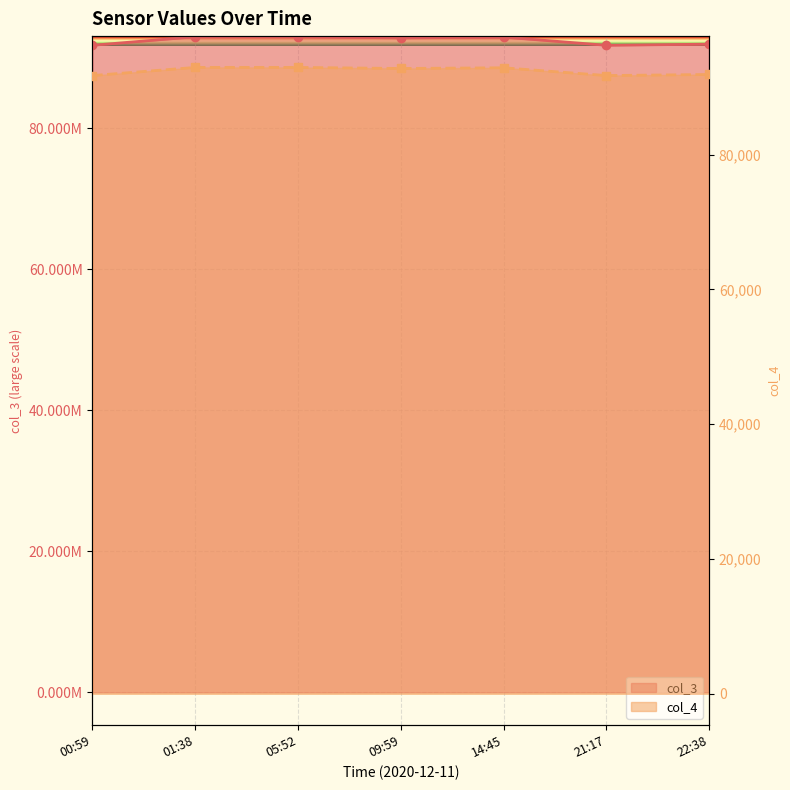

What is the label of the 2nd point from the right?

21:17